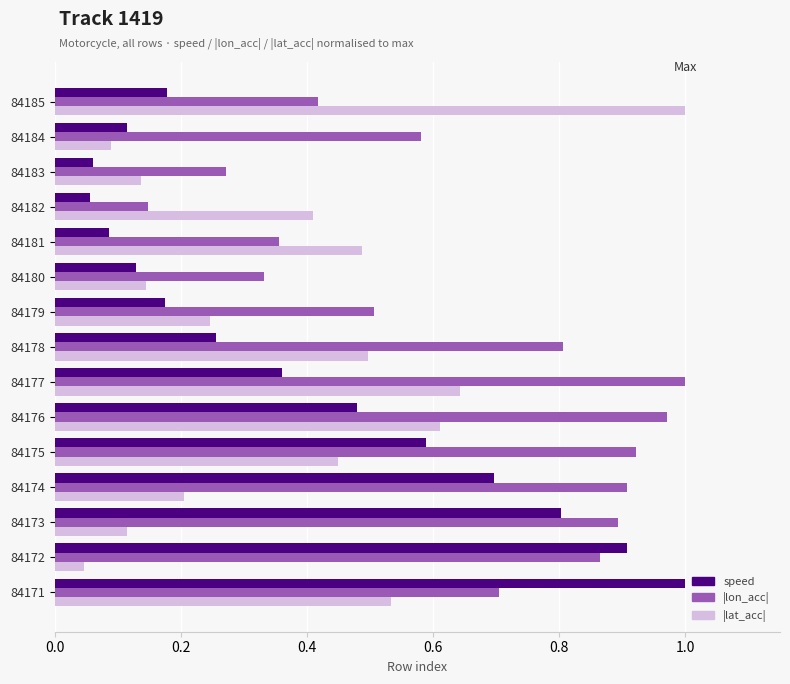

At which category is the sum across all series the highest?

84171